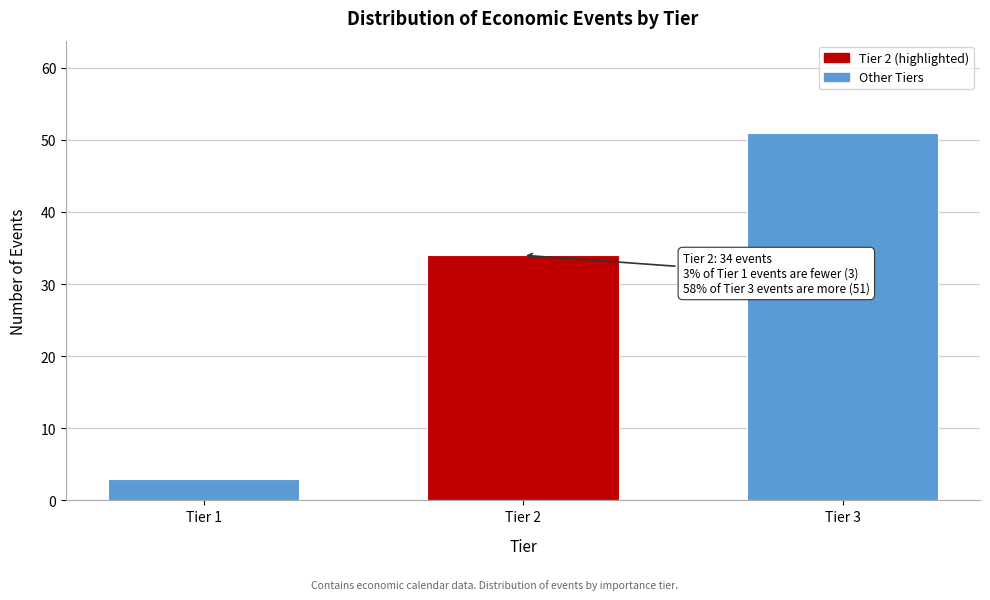

Reading left to right, what are all the values shown in this chart?

3	34	51